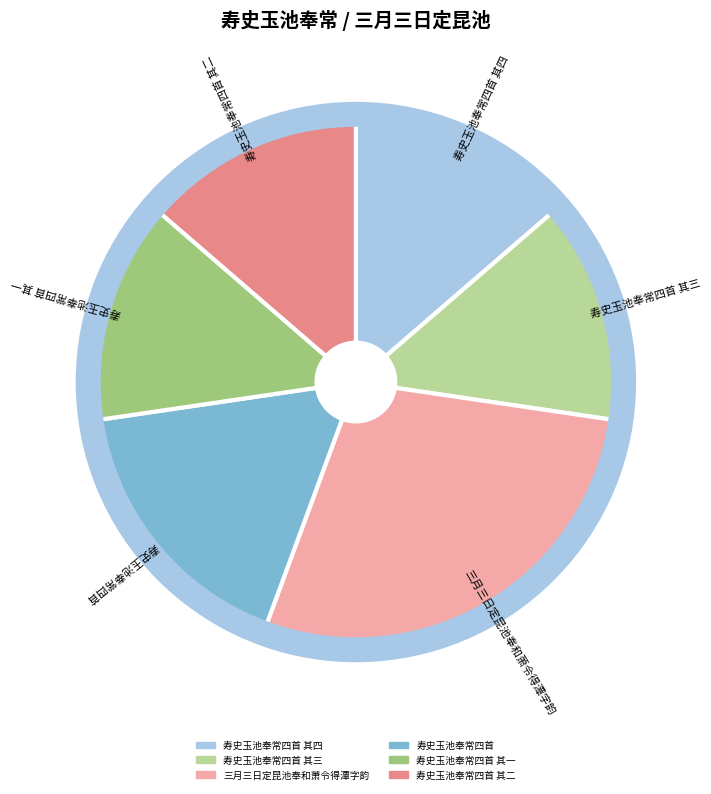

Is it true that 寿史玉池奉常四首 其一 is 14% of the pie?

True